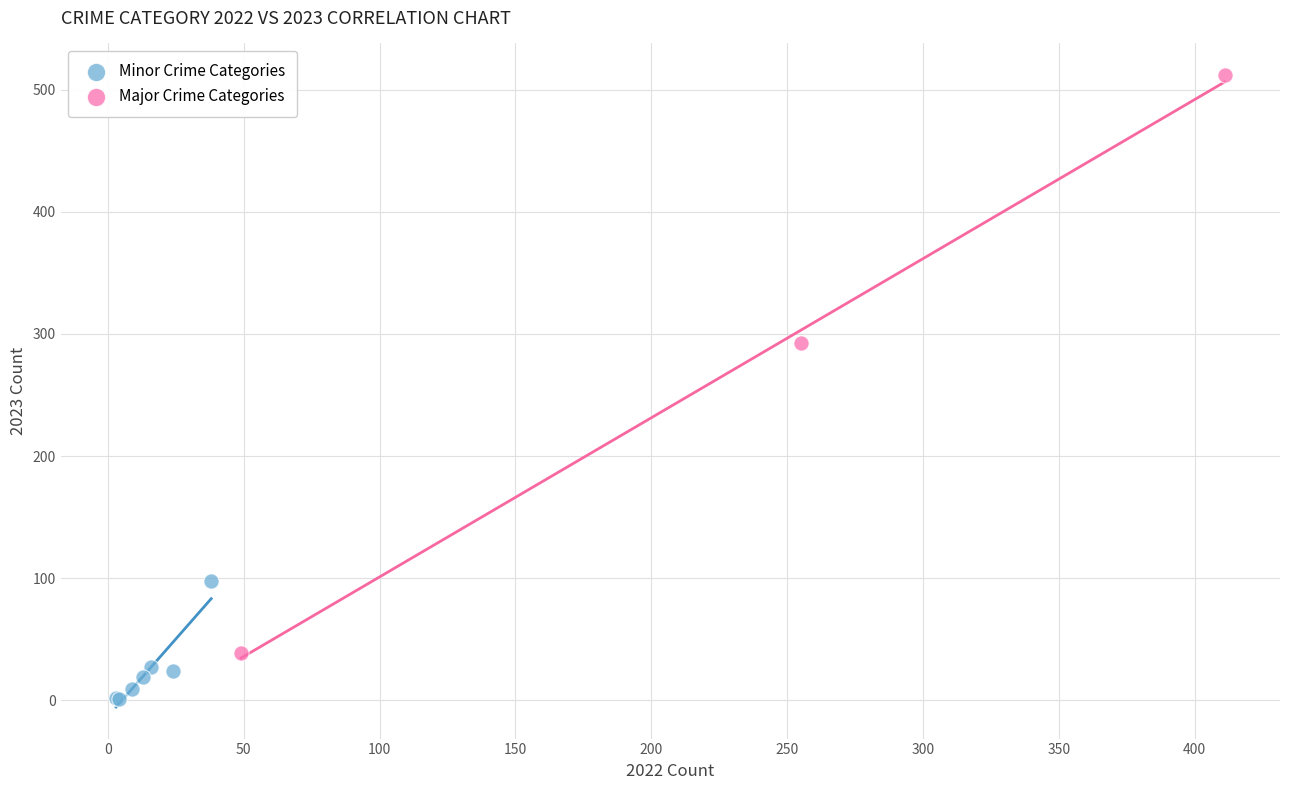

What are all the series names shown in the legend?

Minor Crime Categories, Major Crime Categories